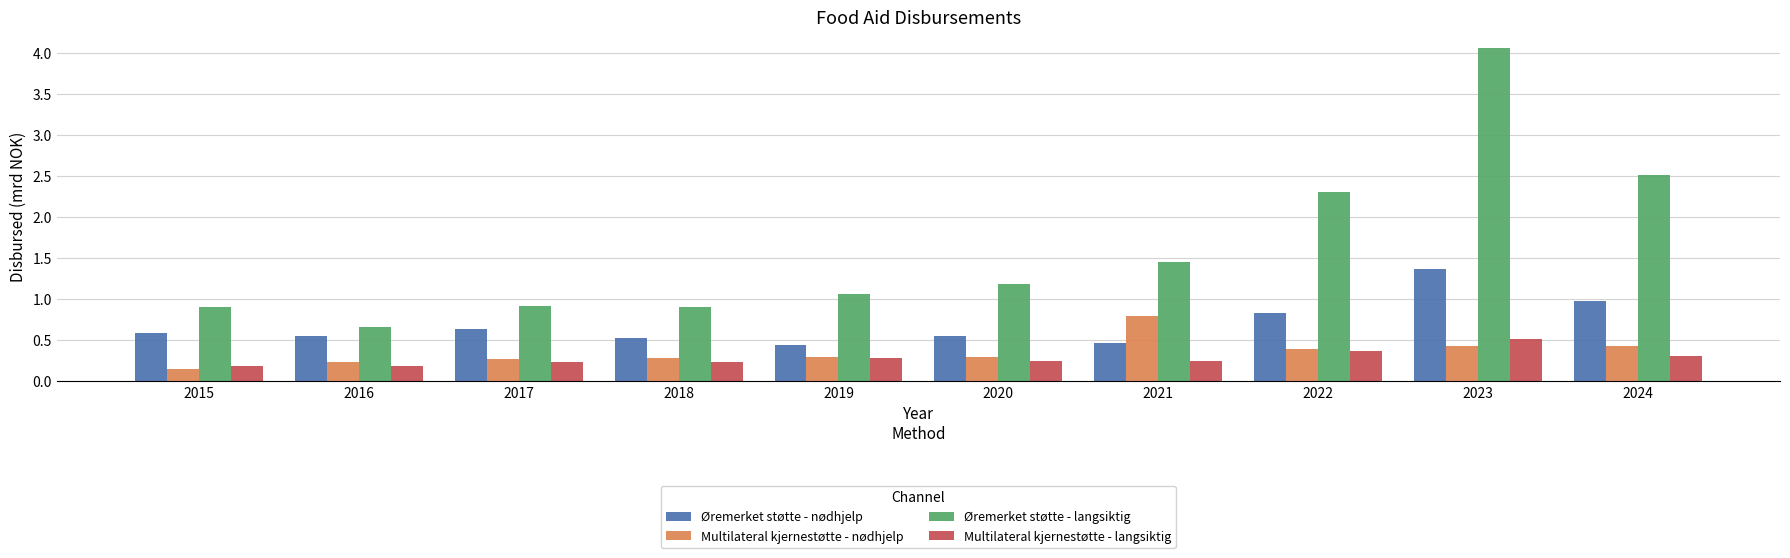

The value of Øremerket støtte - nødhjelp at 2024 is 1.7. True or false?

False